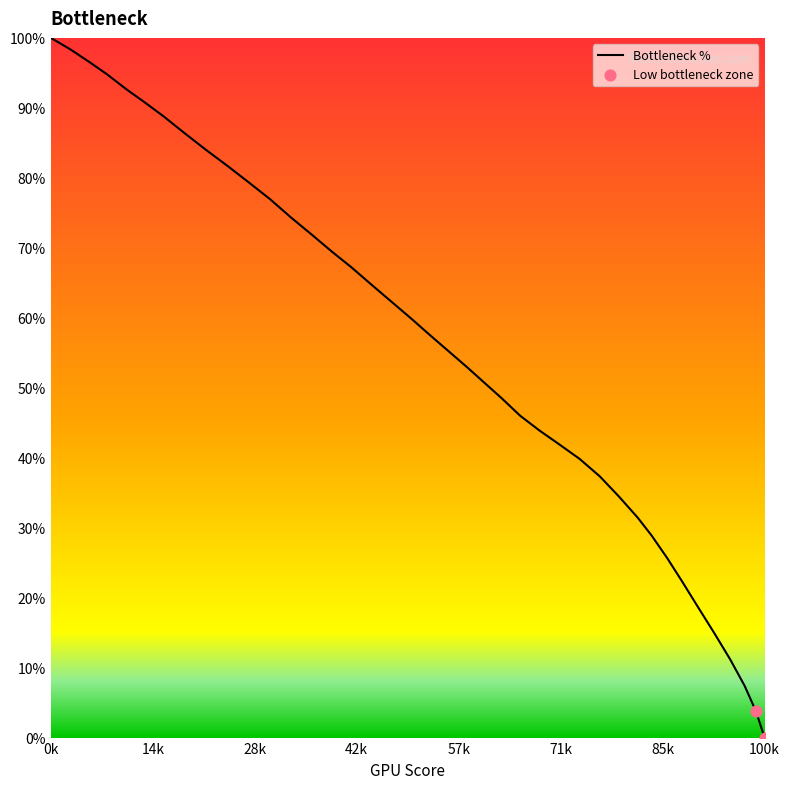

What is the maximum value shown in the chart?

100.0